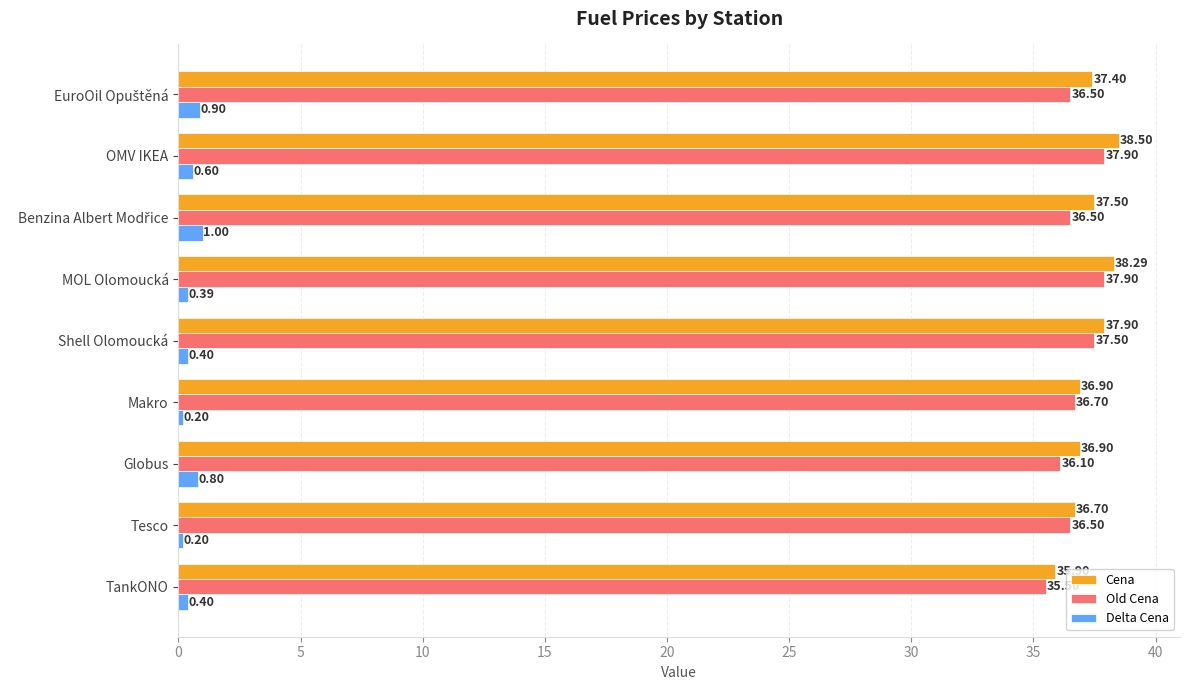

At how many categories does at least one series exceed 29?

9